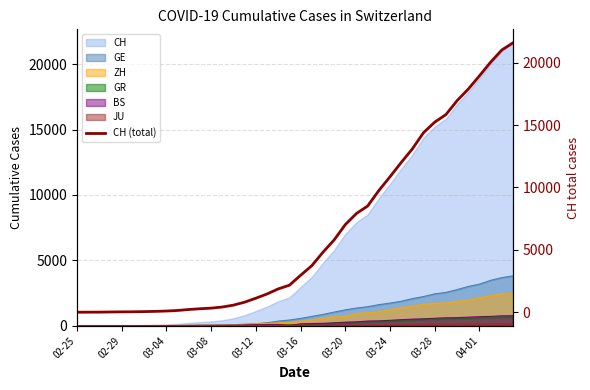

What is the maximum value for CH?

21593